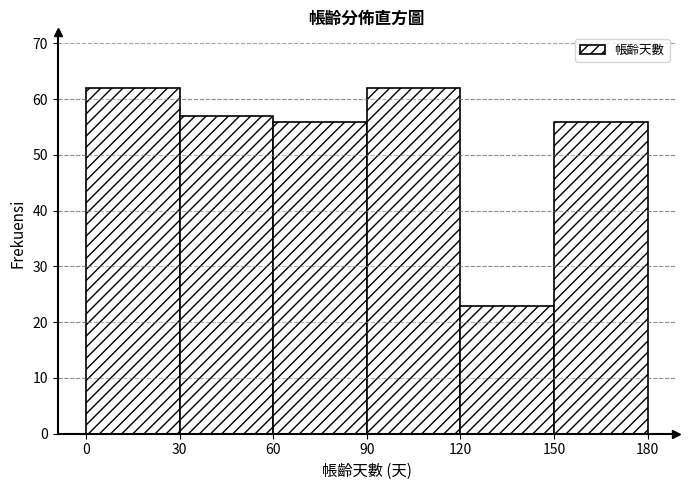

Reading left to right, transcribe this chart: for each bar, give the range it covers on the x-axis and its height. The values are not printed on the chart, so give them approximately, as read against the axis.

0 to 30: 62
30 to 60: 57
60 to 90: 56
90 to 120: 62
120 to 150: 23
150 to 180: 56